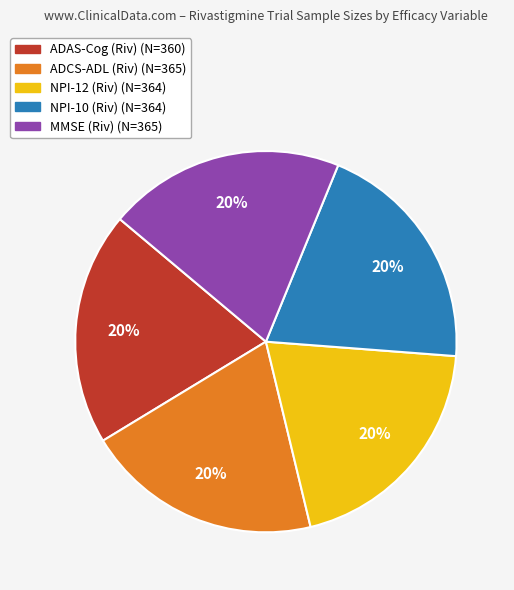

To the nearest percent, what is the difference between the largest and smallest slice percentages?

0%